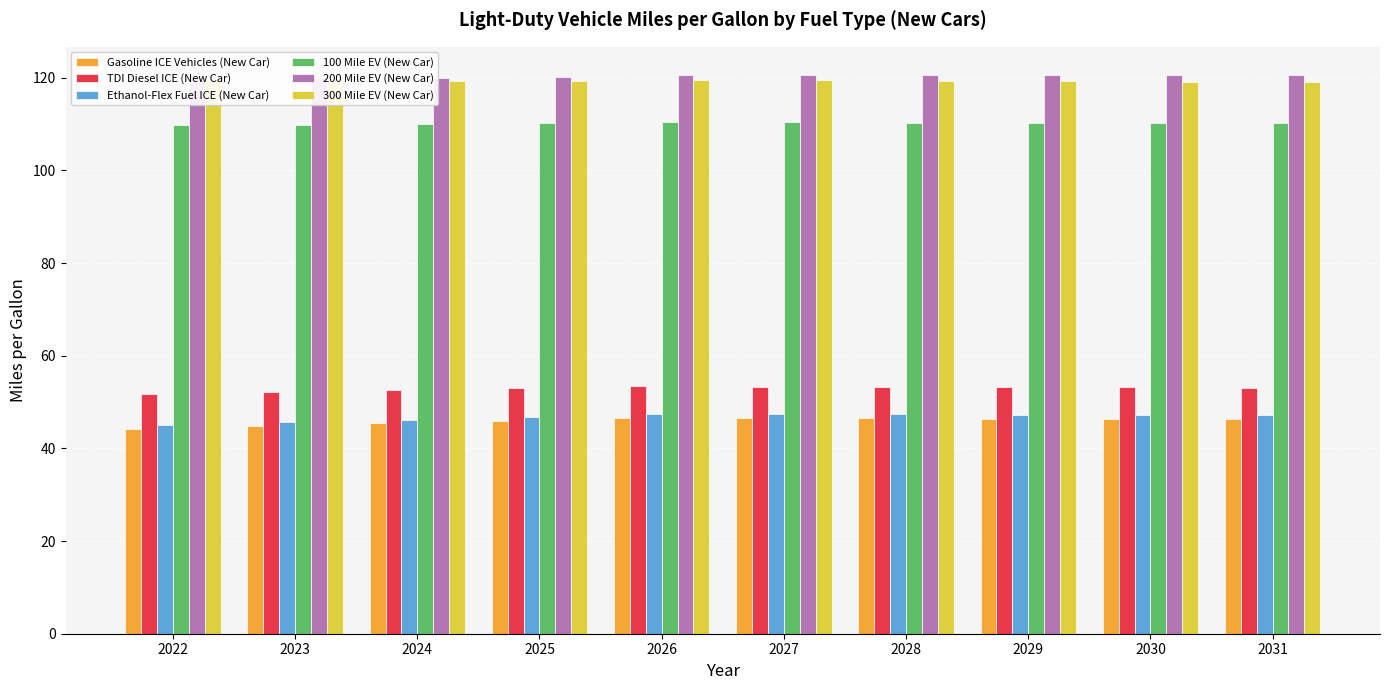

What value does the Gasoline ICE Vehicles (New Car) series have at 2030?

46.4